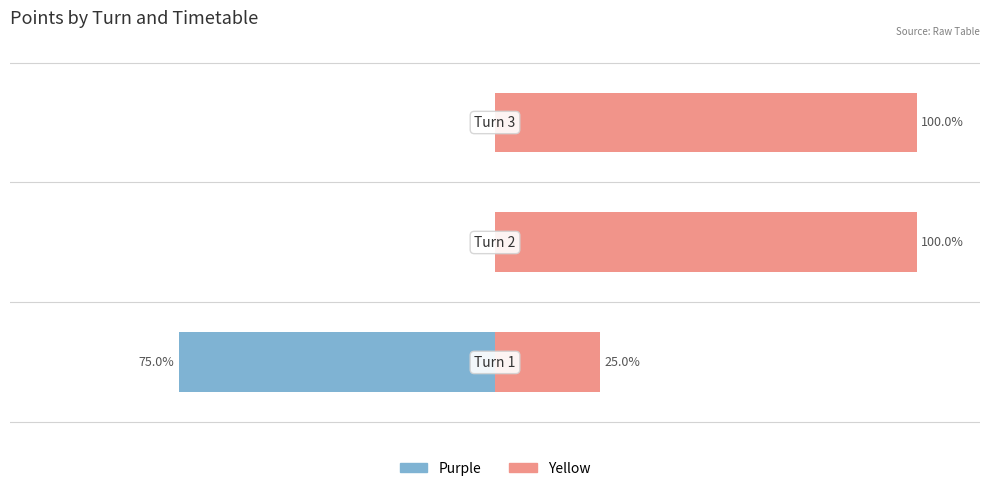

Which series changed the most between 0 and 2?

Purple